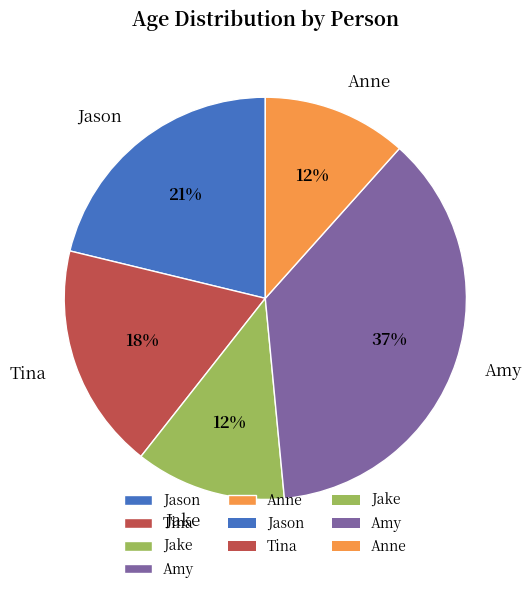

How many slices are in this pie chart?

5